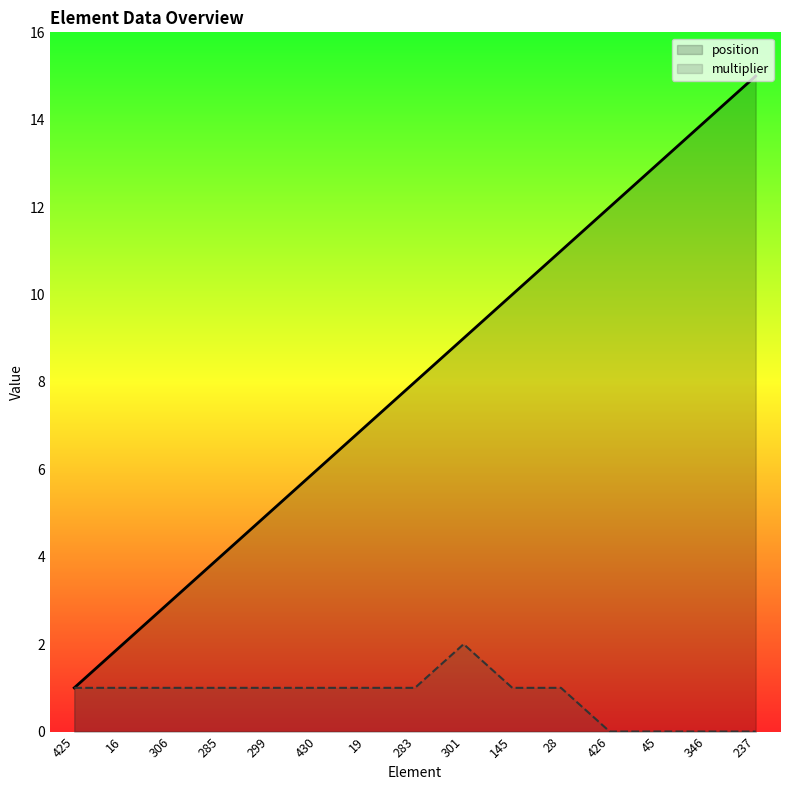

Between 430 and 237, which series saw the biggest shift?

position